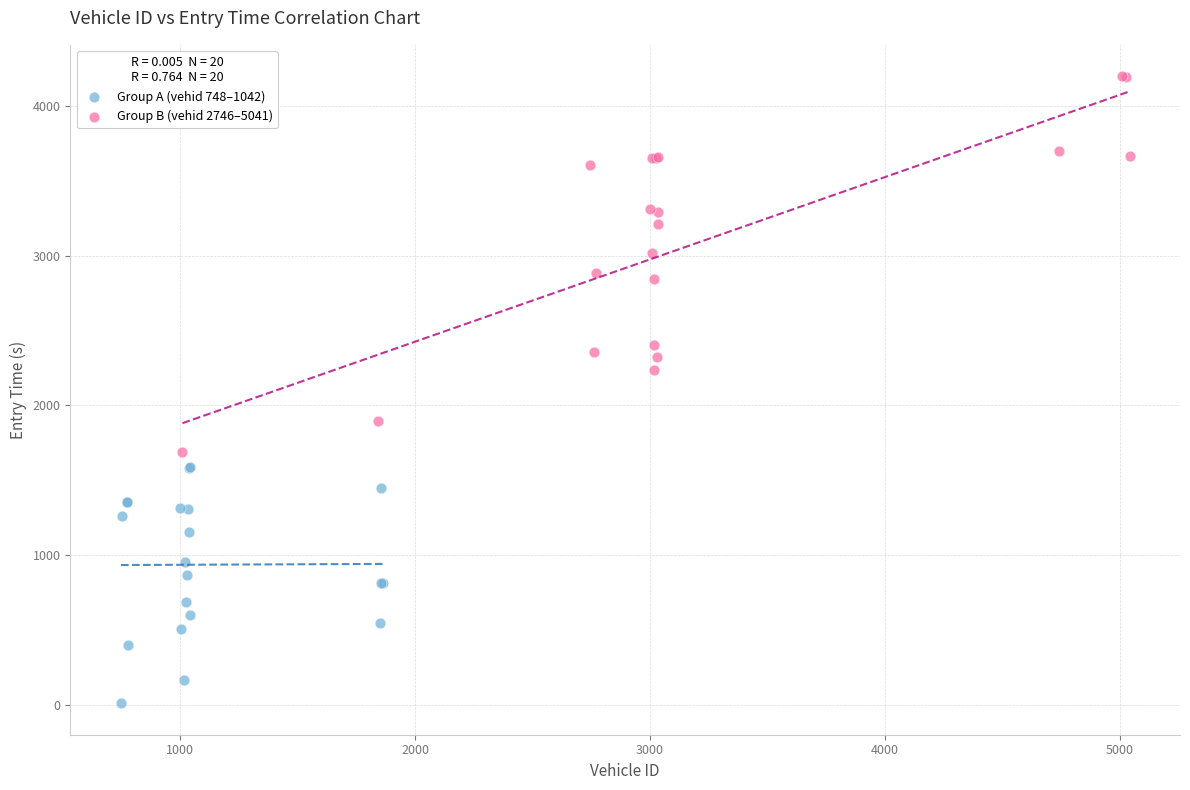

Which series reaches the minimum Y coordinate?

Group A (vehid 748–1042)